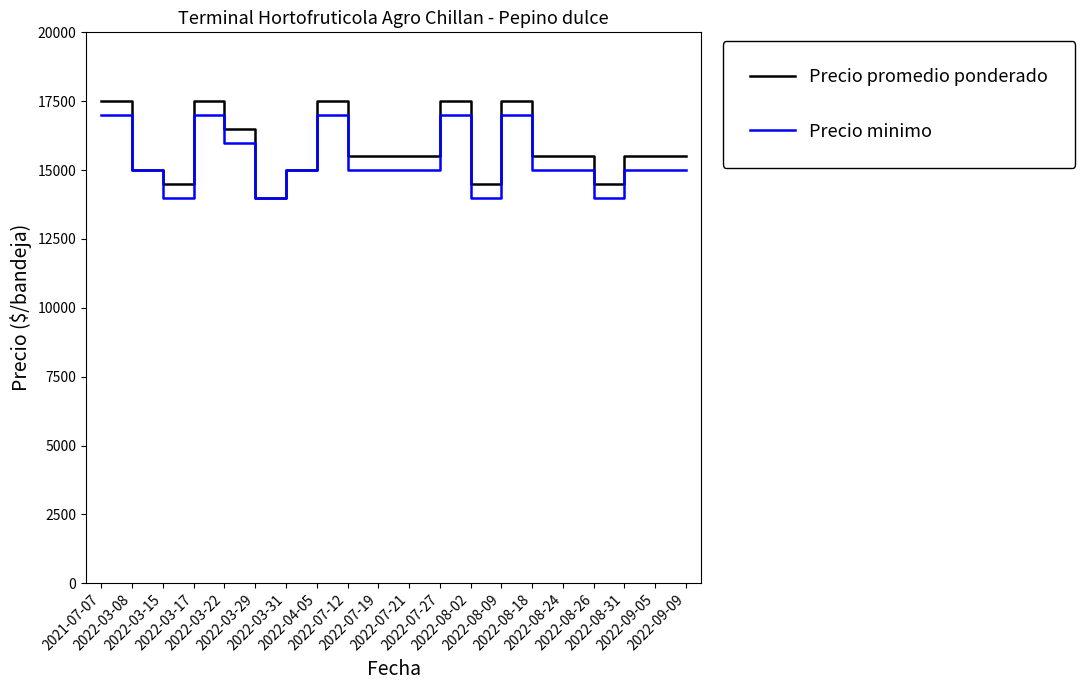

The Precio minimo series shows 18625 at 2022-08-02. True or false?

False